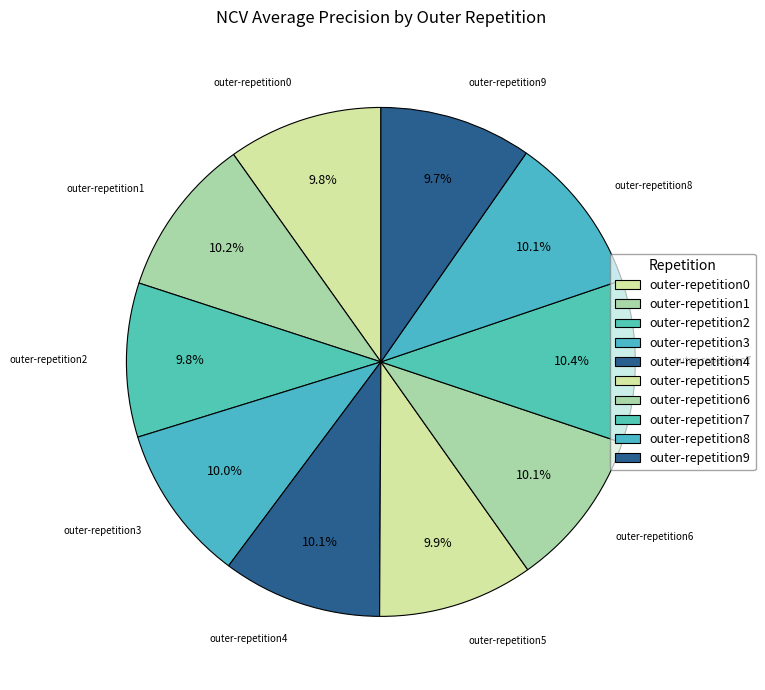

How many slices are in this pie chart?

10